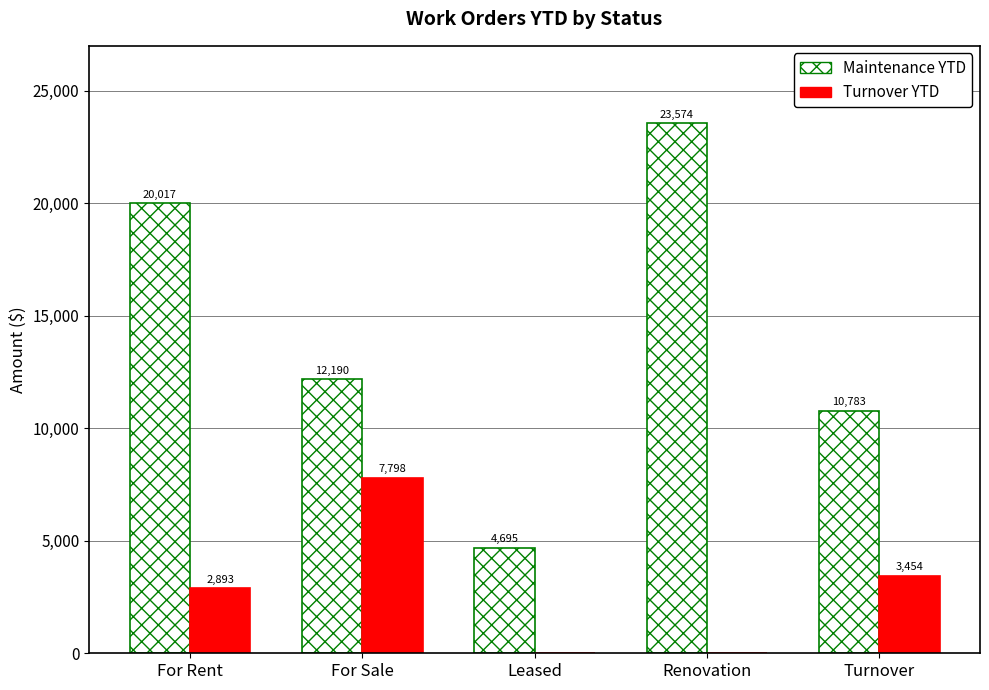

At which category is the sum across all series the highest?

Renovation